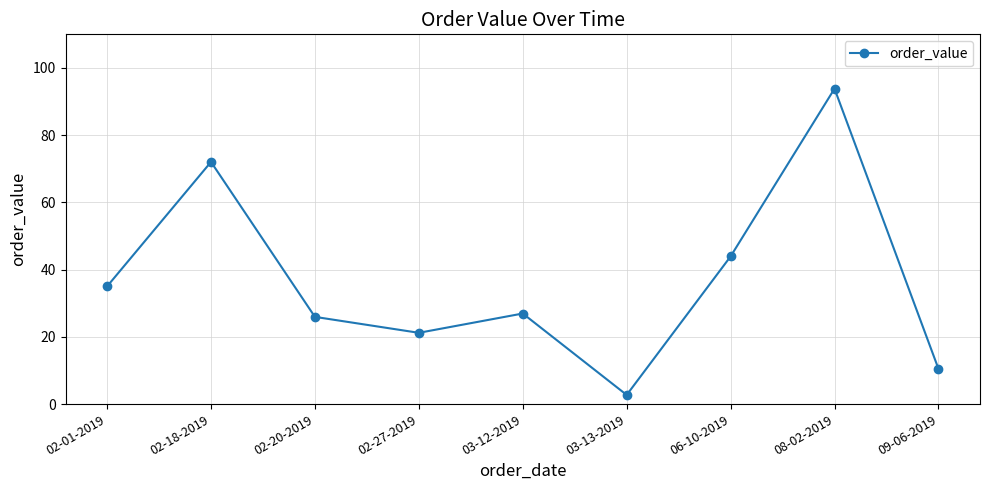

What is the average value?

36.9